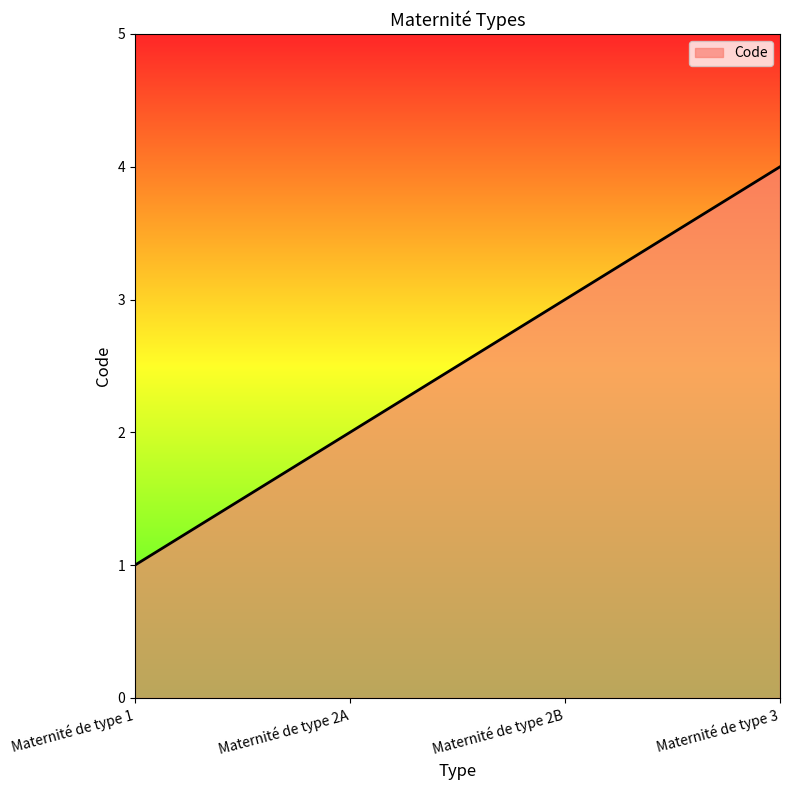

What is the difference between the maximum and minimum values?

3